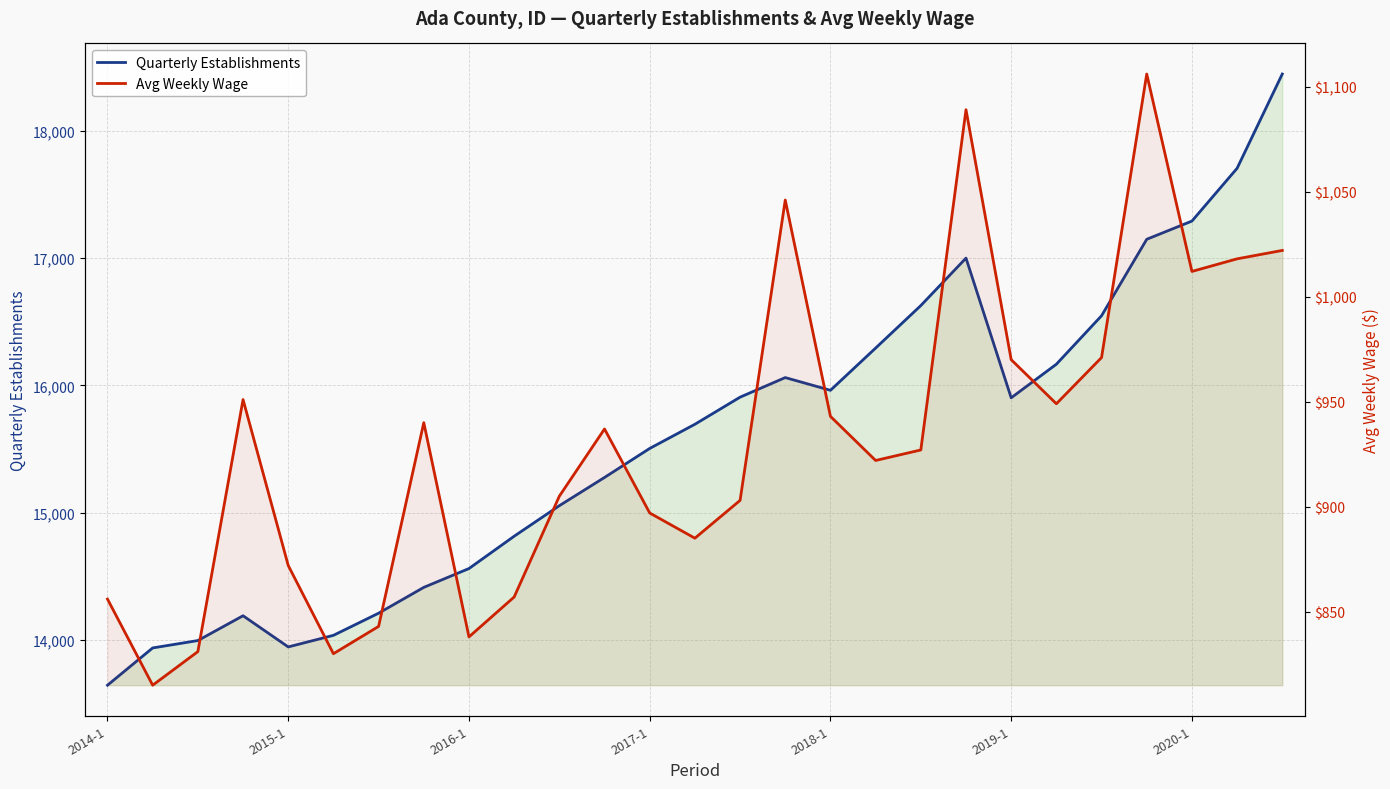

What is the highest value of the Quarterly Establishments series?

18448